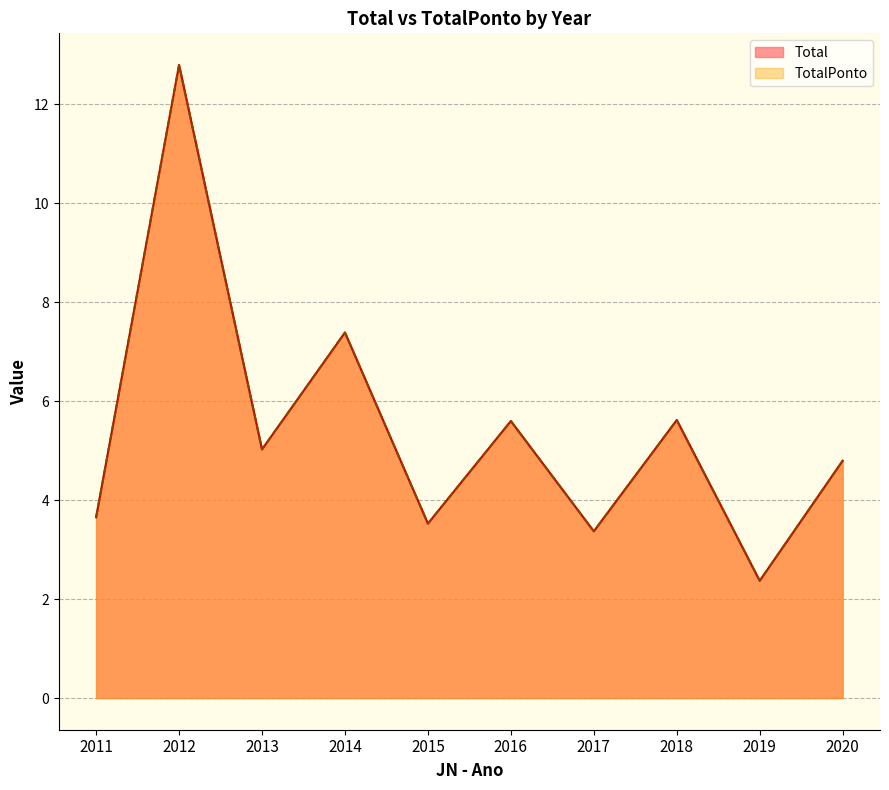

The value of Total at 2013 is 2.9. True or false?

False